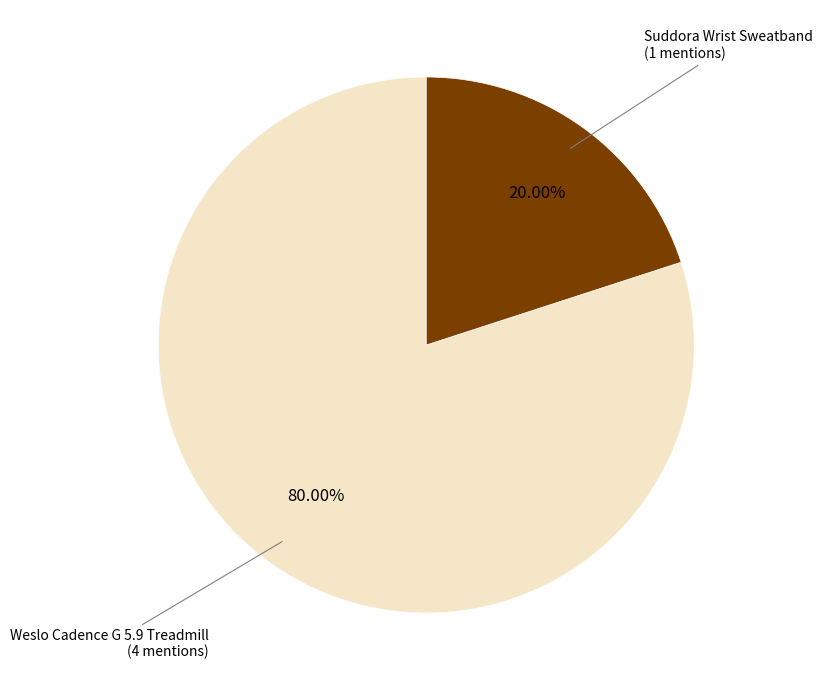

Count the number of slices in the pie.

2